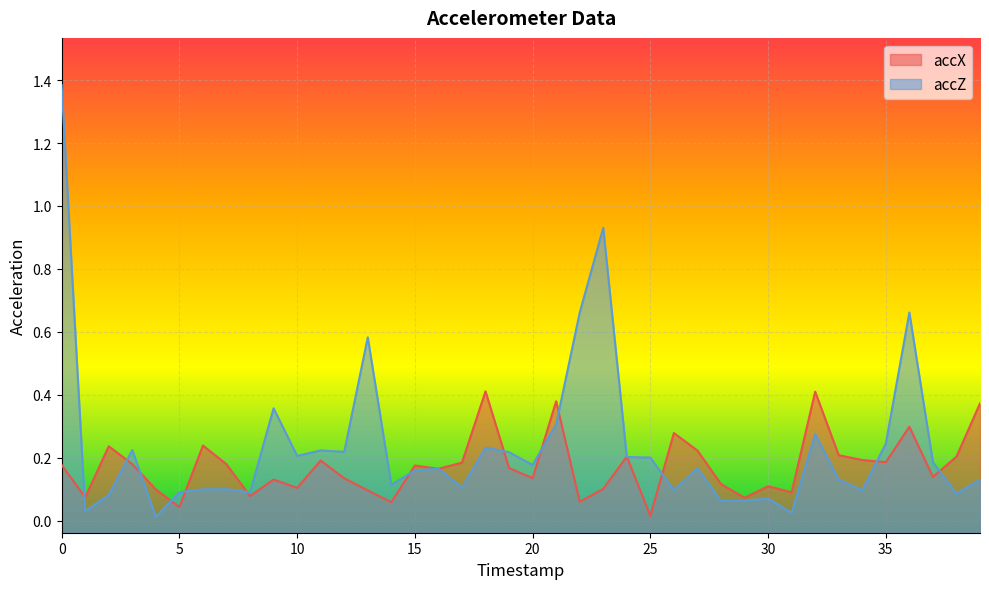

At 2, list the series in order from largest to smallest.

accX, accZ